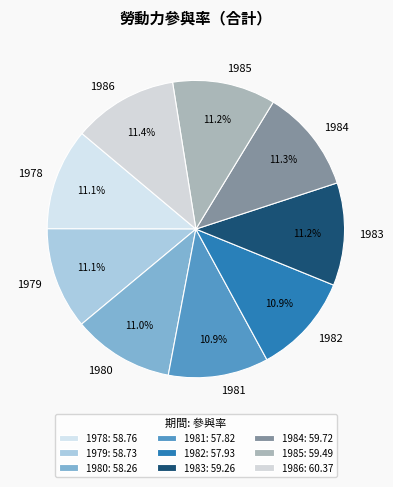

What percentage do 1985 and 1986 together represent?

22.6%